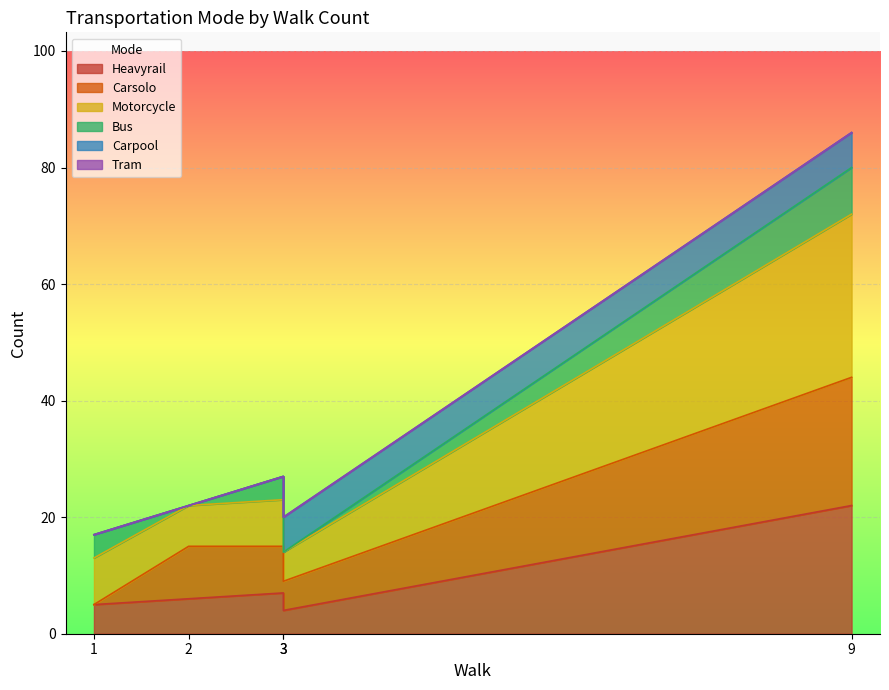

True or false: Carsolo and Heavyrail intersect in this chart.

False